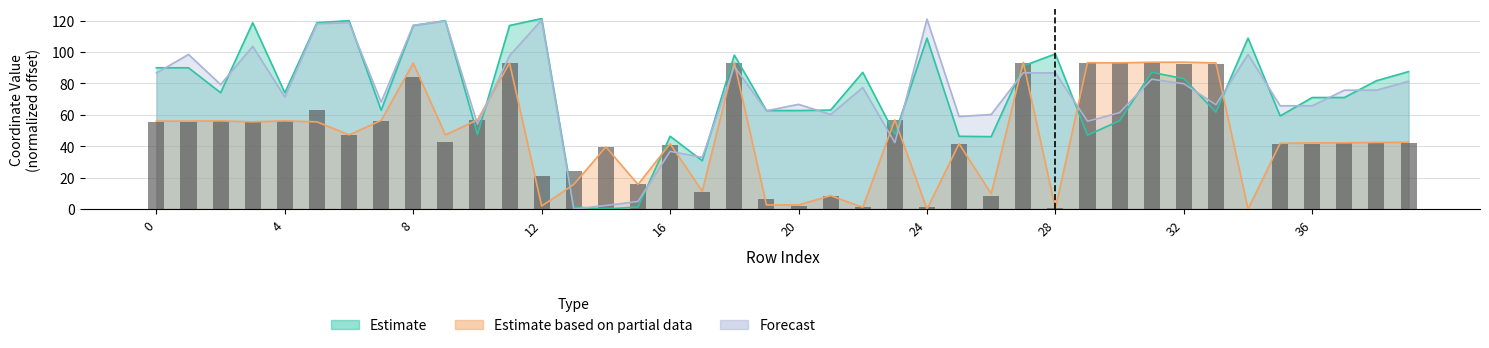

How many values are below 42?

19